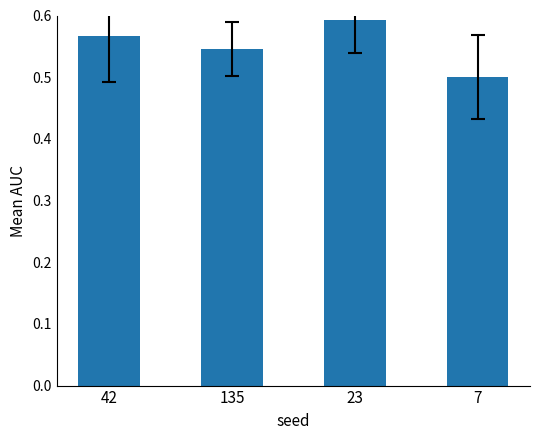

The chart shows a value of 0.8 at 42. True or false?

False